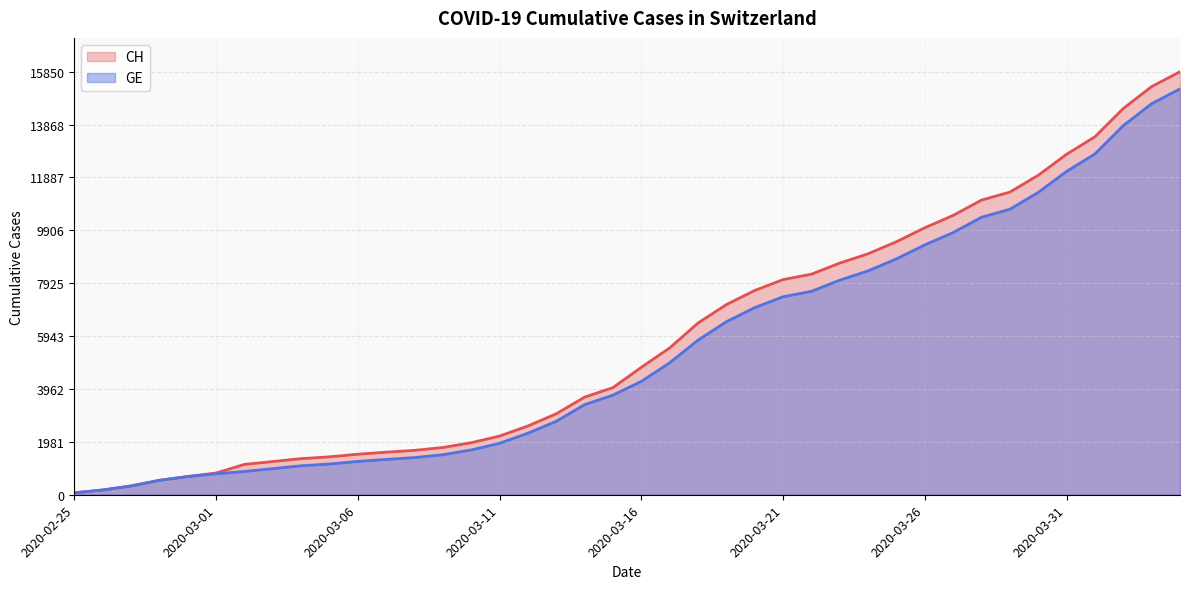

How many data points in CH are less than 4775?

20